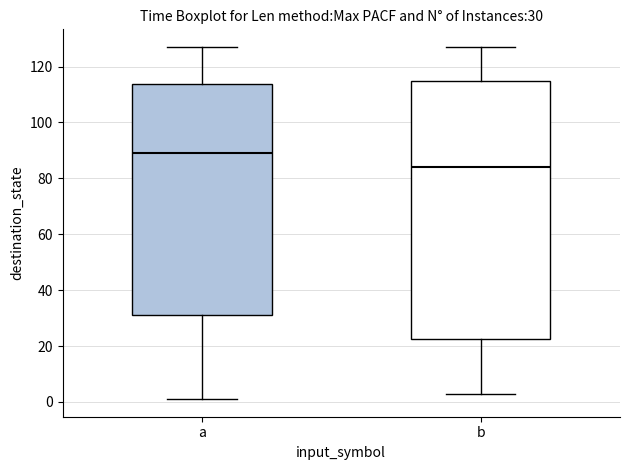

Which box's median line is the highest?

a